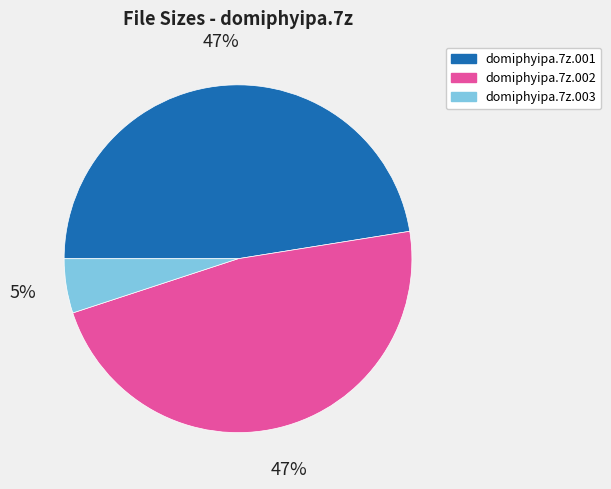

What percentage is the domiphyipa.7z.003 slice, to the nearest percent?

5%